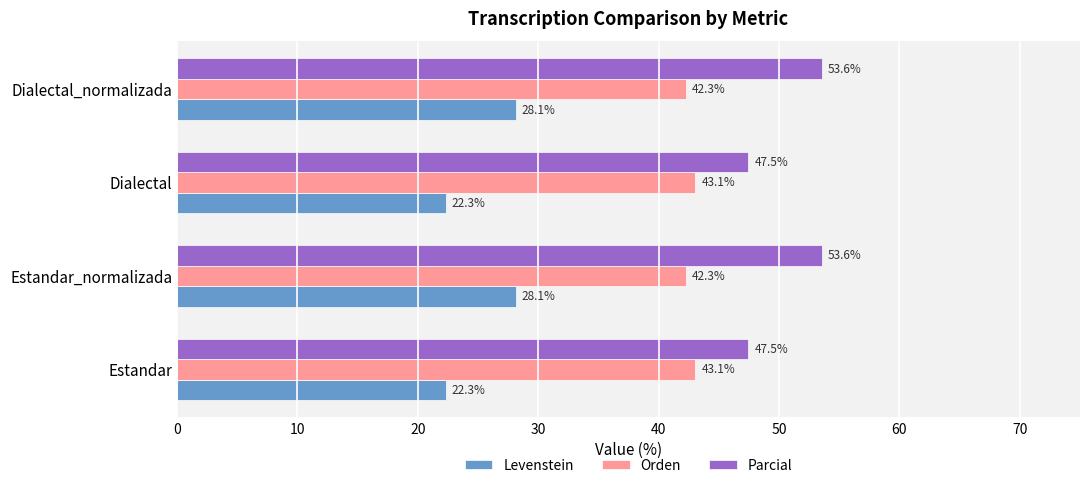

What is the difference between the maximum and second lowest values in the Levenstein series?

5.8